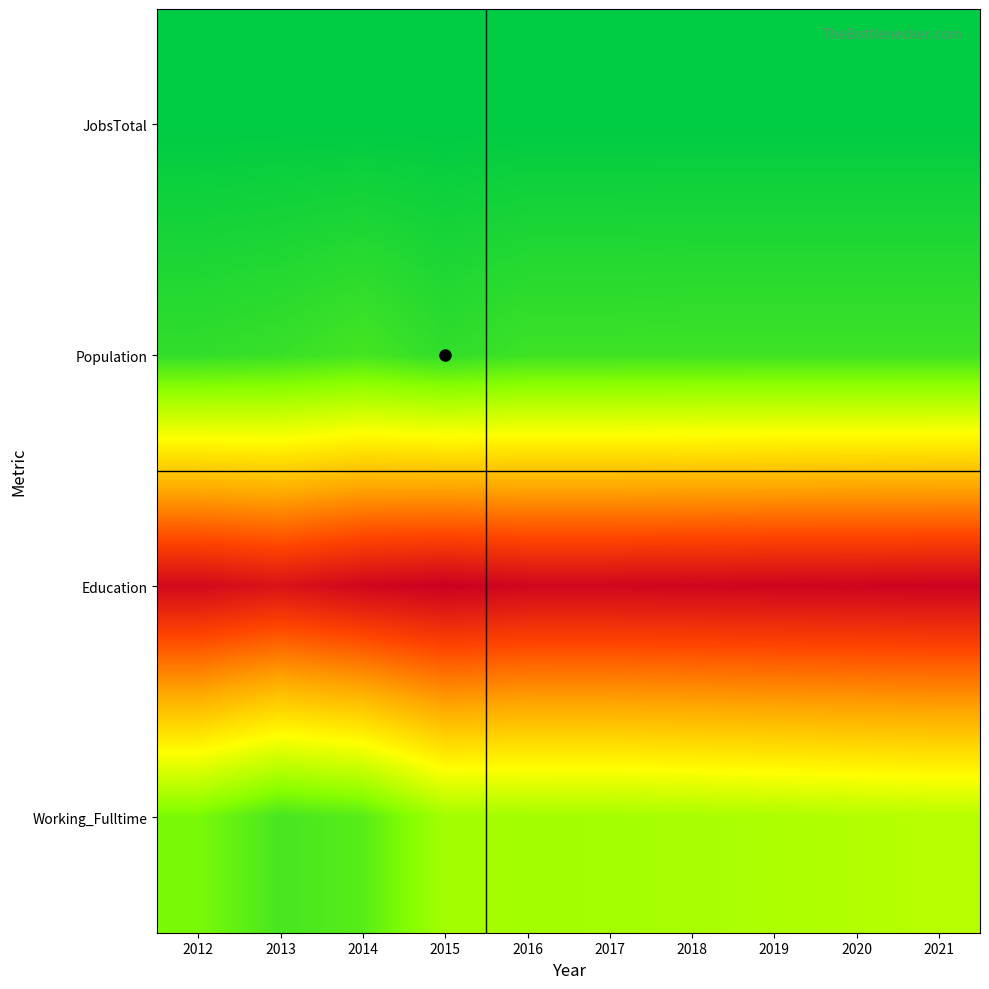

Count the number of categories in the chart.

10